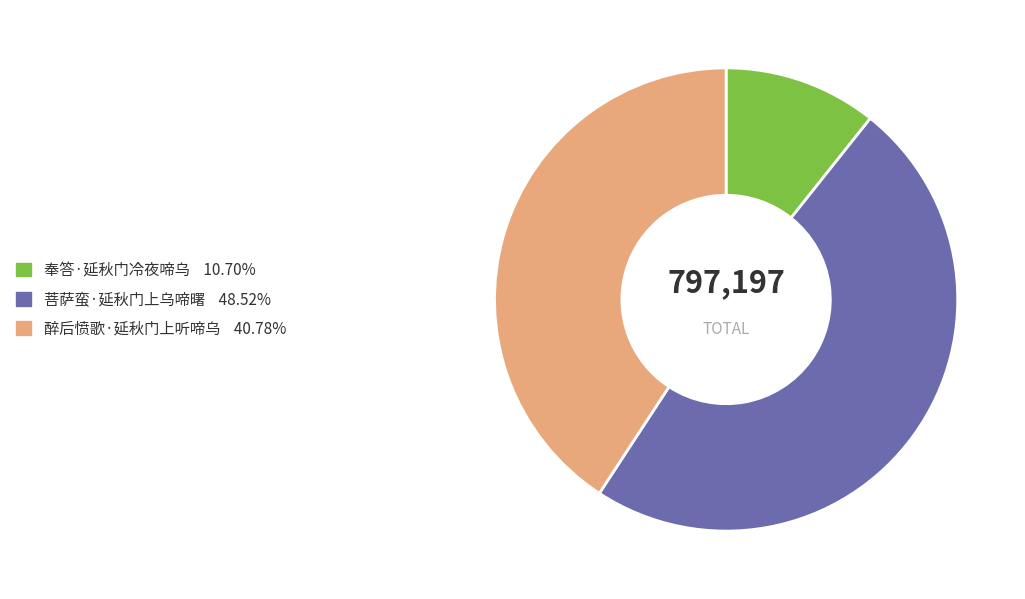

Does 醉后愤歌·延秋门上听啼乌 represent more than half of the total?

No